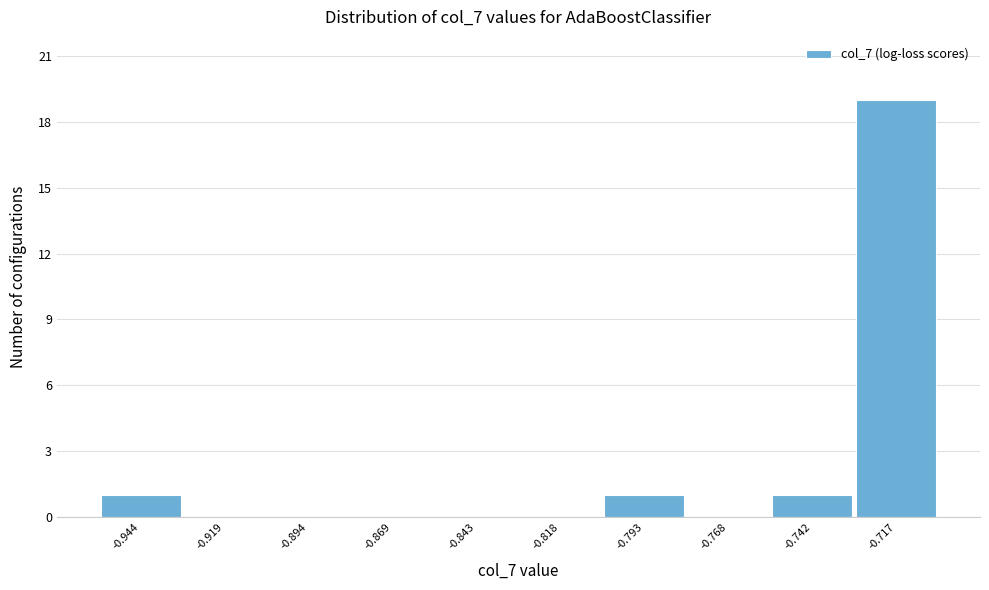

Reading right to left, extract all data points from this chart.

-0.717=19	-0.742=1	-0.768=0	-0.793=1	-0.818=0	-0.843=0	-0.869=0	-0.894=0	-0.919=0	-0.944=1